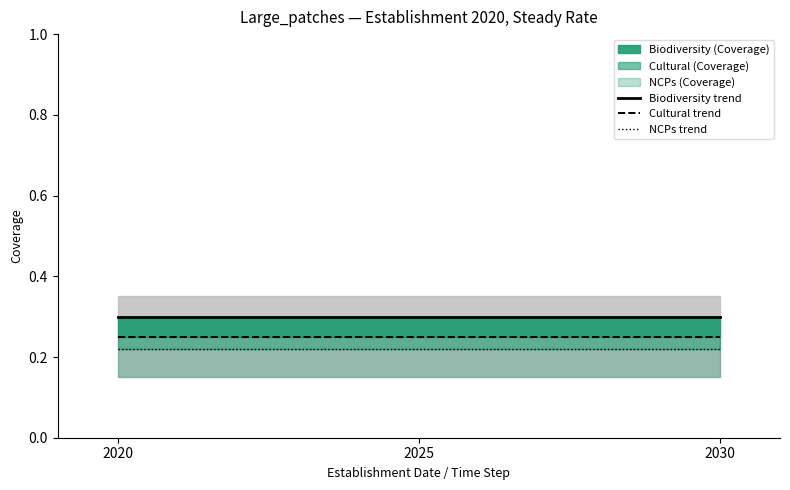

Is the value of NCPs trend at 2020 greater than the value of Cultural trend at 2025?

No